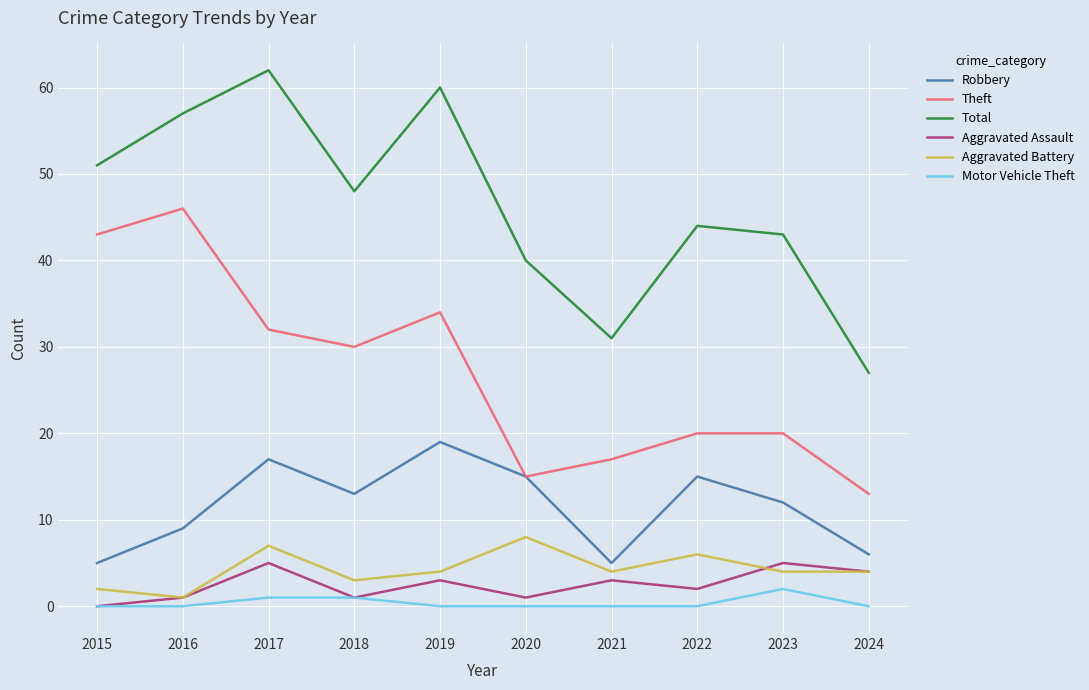

What is the approximate value of Total at 2020?

40